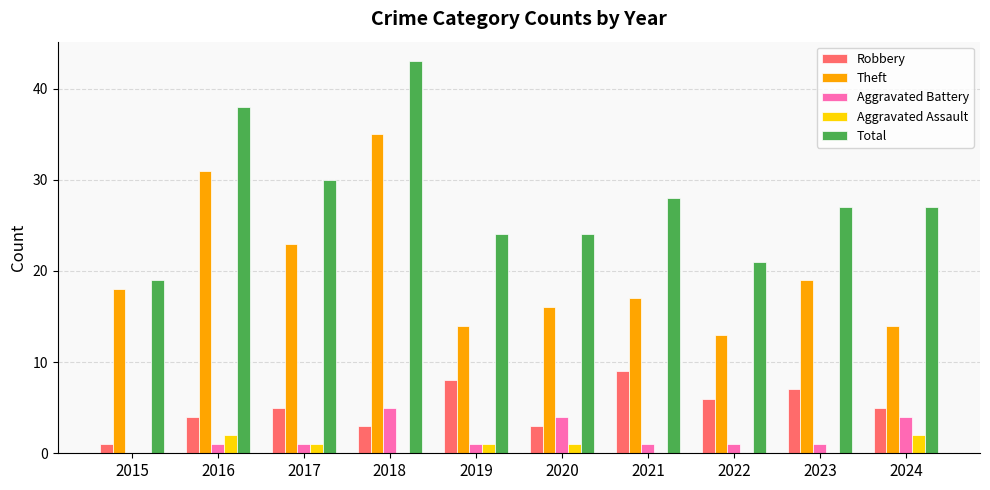

Reading left to right, what are all the values shown in this chart?

Robbery: 2015=1	2016=4	2017=5	2018=3	2019=8	2020=3	2021=9	2022=6	2023=7	2024=5
Theft: 2015=18	2016=31	2017=23	2018=35	2019=14	2020=16	2021=17	2022=13	2023=19	2024=14
Aggravated Battery: 2015=0	2016=1	2017=1	2018=5	2019=1	2020=4	2021=1	2022=1	2023=1	2024=4
Aggravated Assault: 2015=0	2016=2	2017=1	2018=0	2019=1	2020=1	2021=0	2022=0	2023=0	2024=2
Total: 2015=19	2016=38	2017=30	2018=43	2019=24	2020=24	2021=28	2022=21	2023=27	2024=27